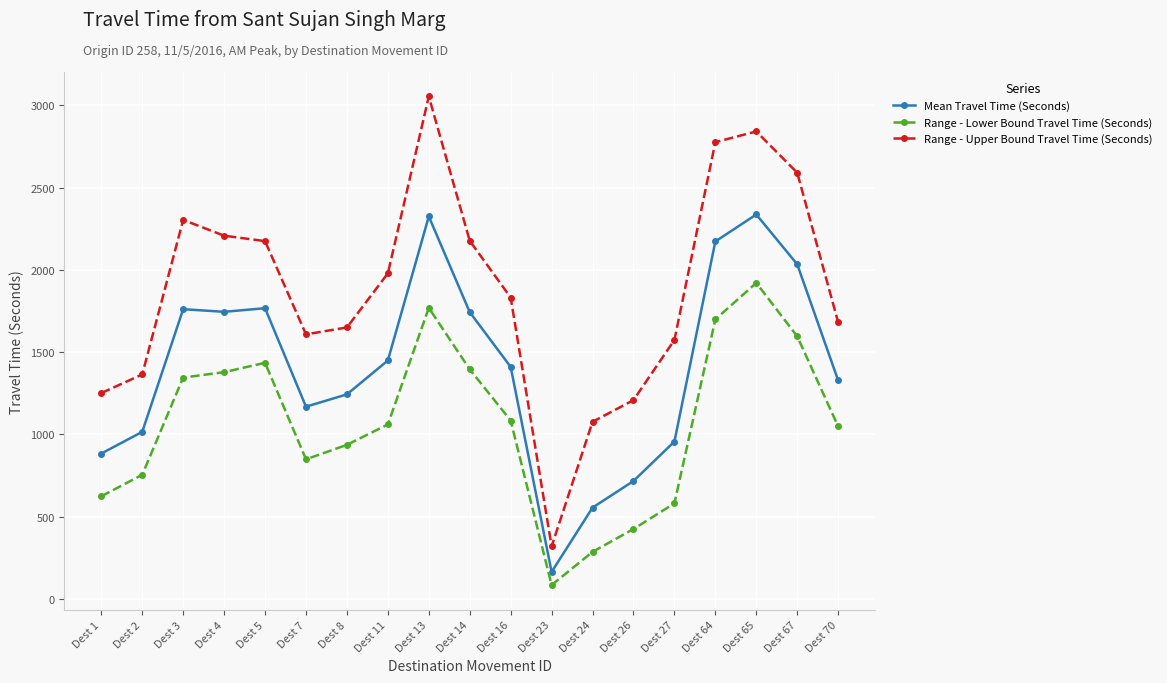

Where does the Range - Lower Bound Travel Time (Seconds) series first go above 1060?

Dest 3